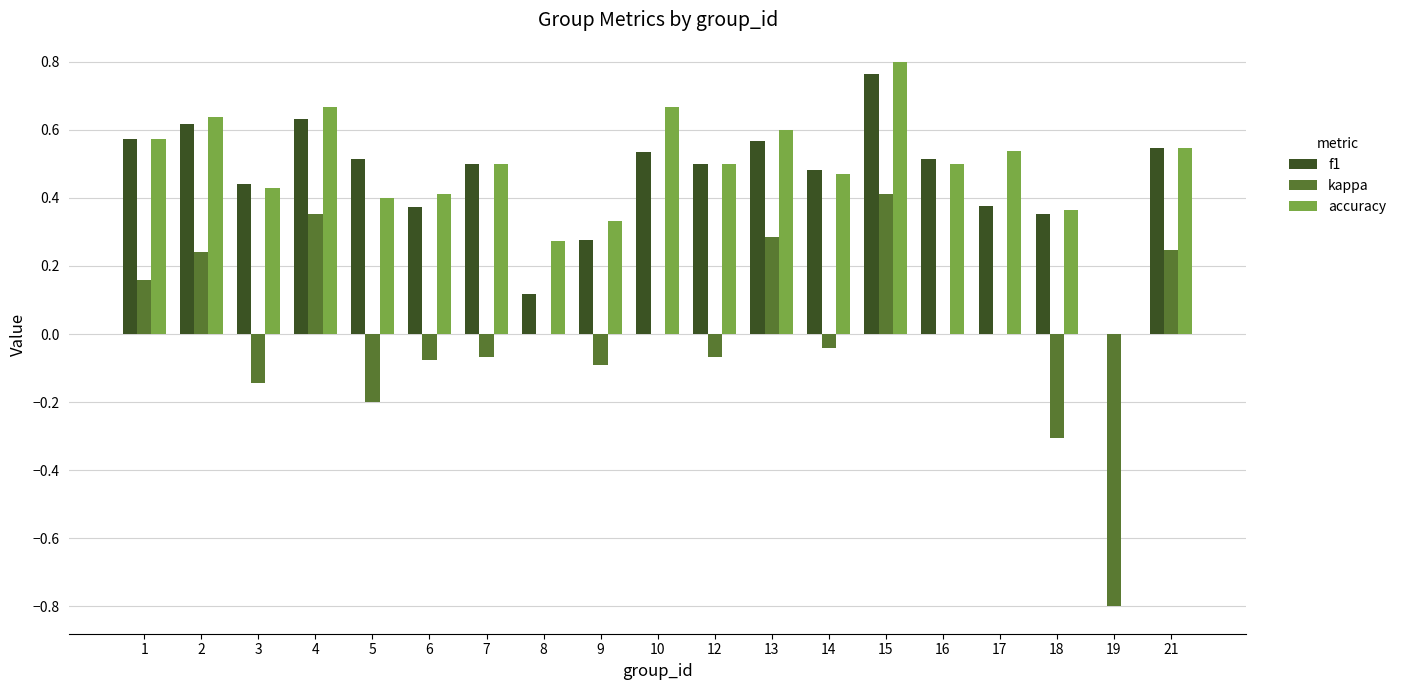

At which label does f1 reach its peak?

15